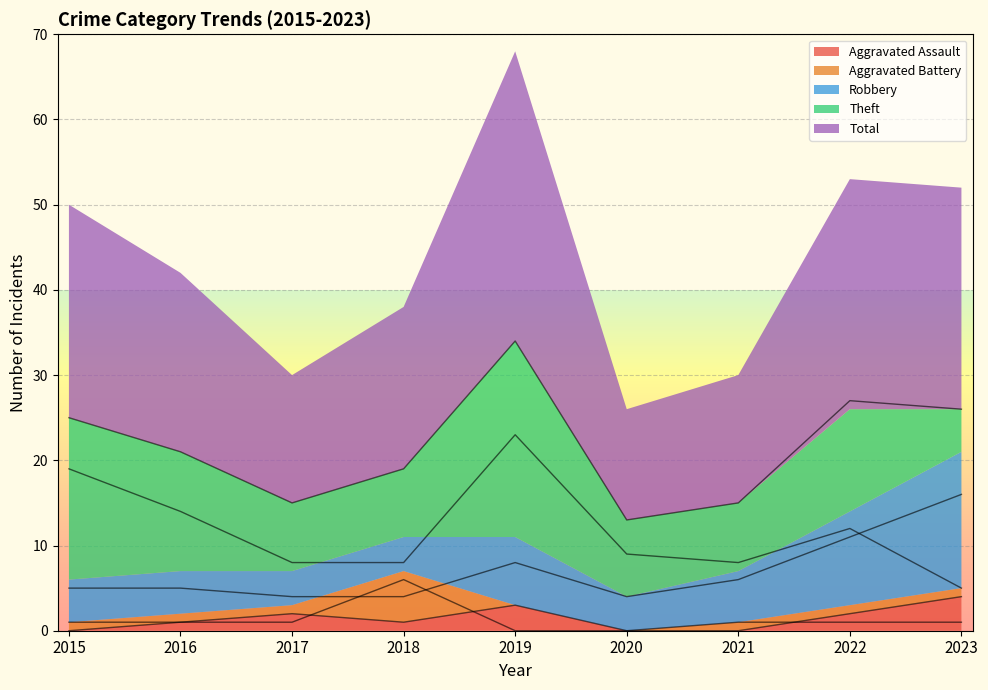

Is it true that Total equals 43 at 2022?

False